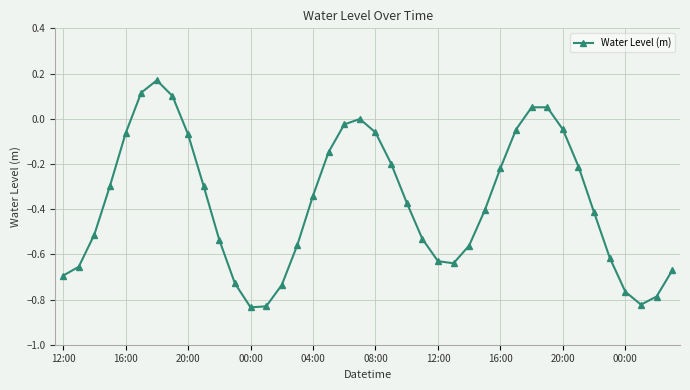

How many interior local valleys (lower than both neighbors) does the data have?

3